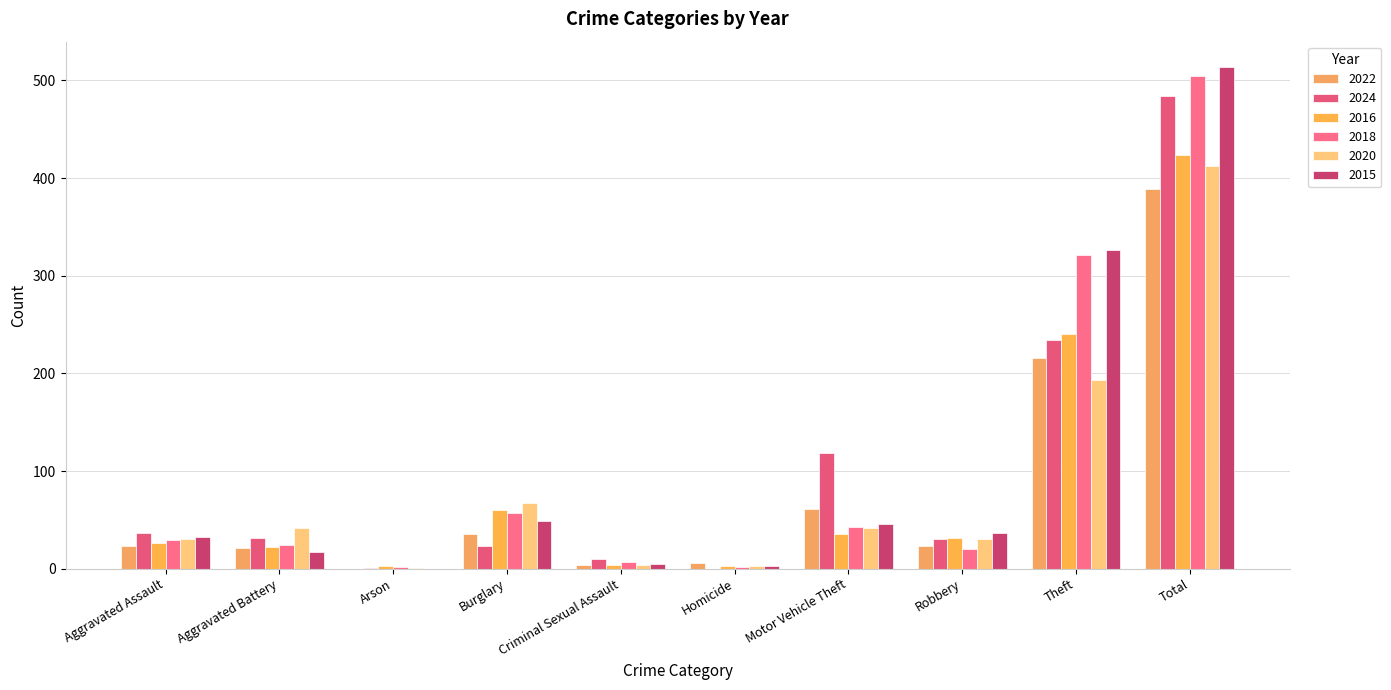

At which category is the sum across all series the highest?

Total